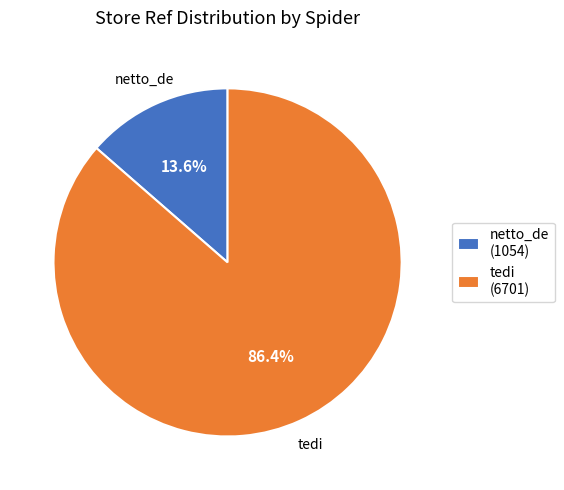

Which category has the smallest portion of the pie?

netto_de